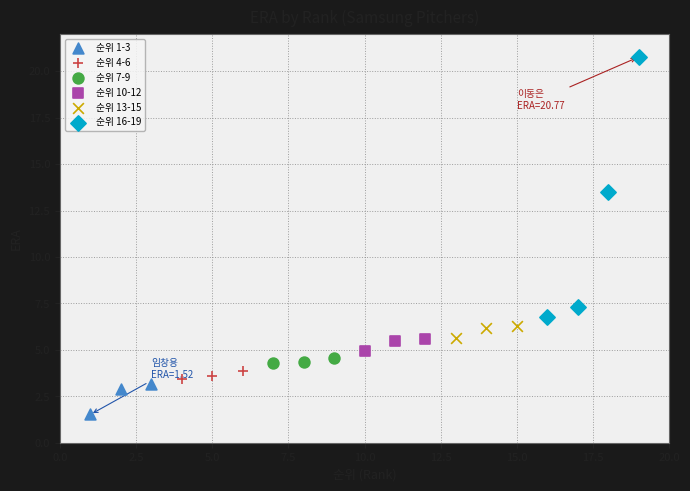

Which series reaches the maximum Y coordinate?

순위 16-19